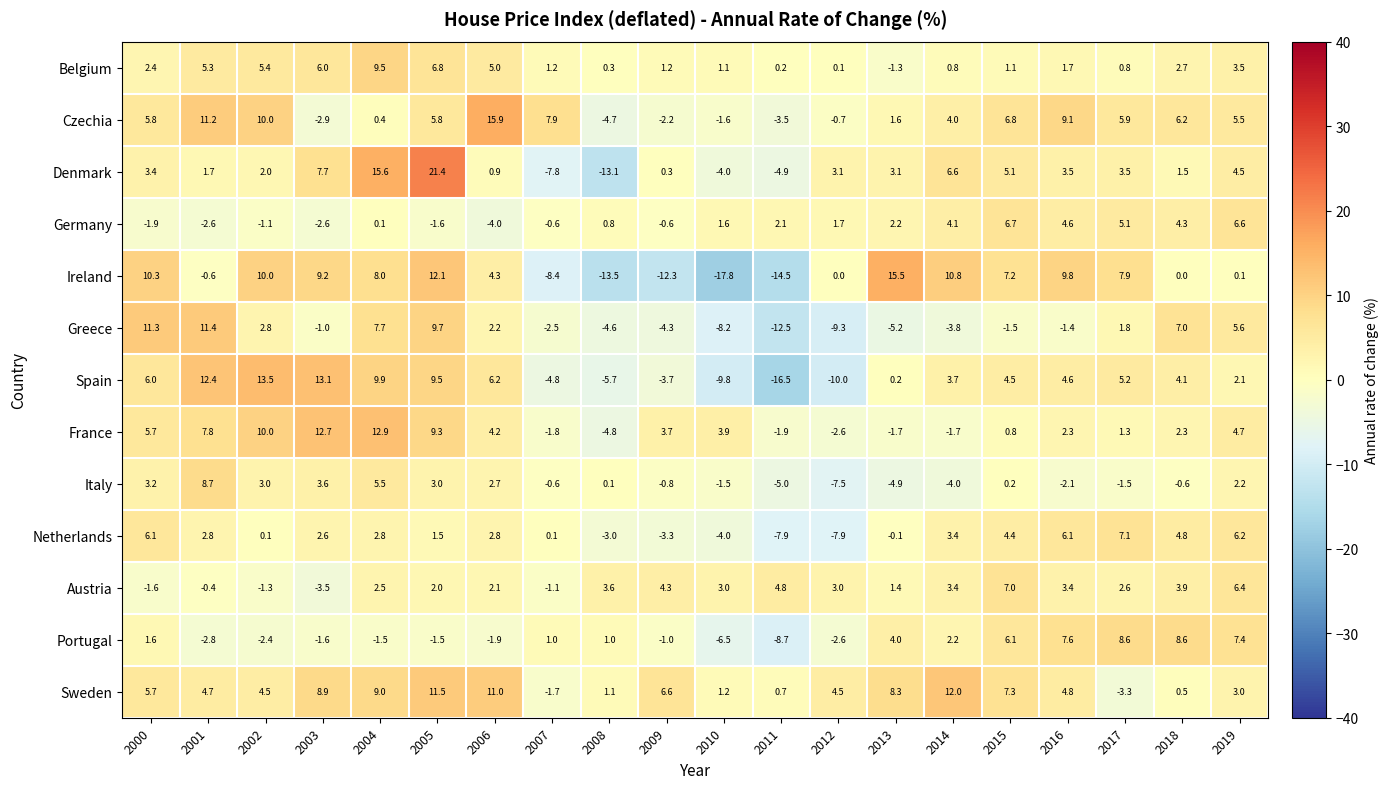

What is the total value across all series at 2002?

56.5